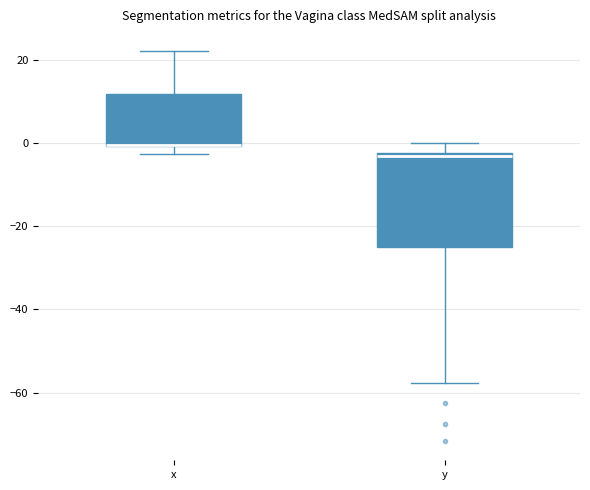

Where is the lower edge of the box for x on the y-axis? The values are not printed on the chart, so give them approximately, as read against the axis.

0